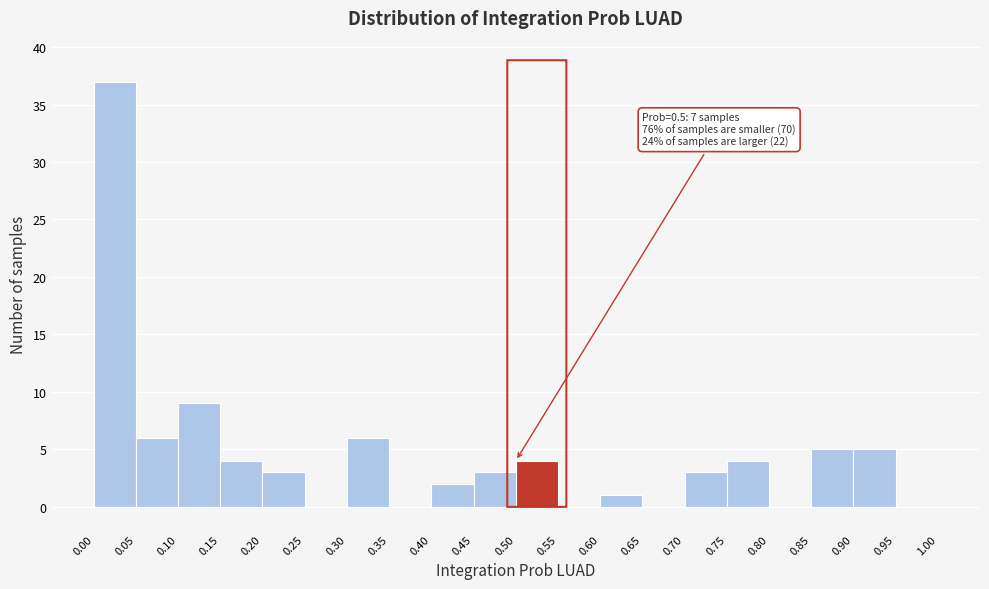

Over which range of the x-axis is the bar tallest?

0.00 to 0.05